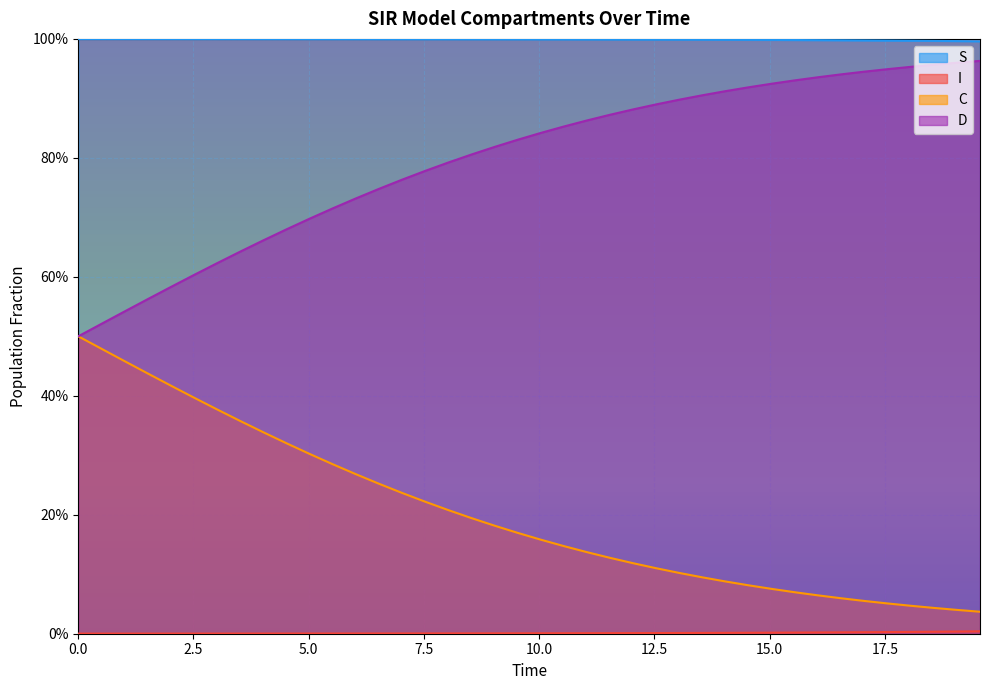

Does the chart display data point markers on the line(s)?

No